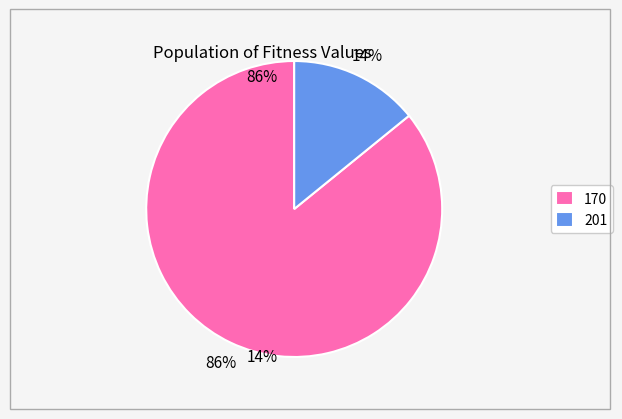

Is it true that 170 is 79% of the pie?

False